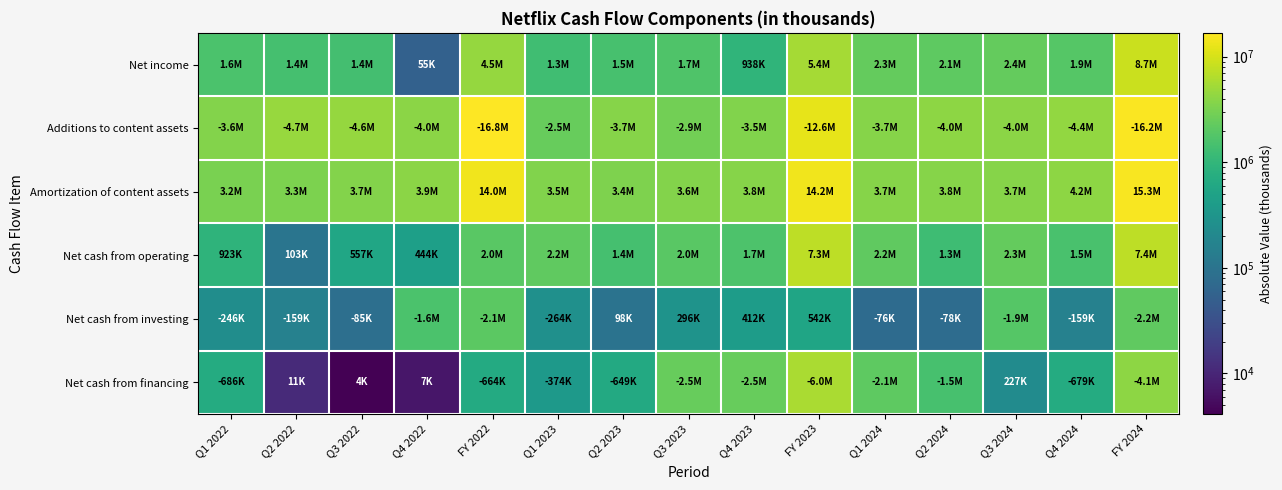

Between Q2 2023 and Q3 2024, which is larger?

Q3 2024